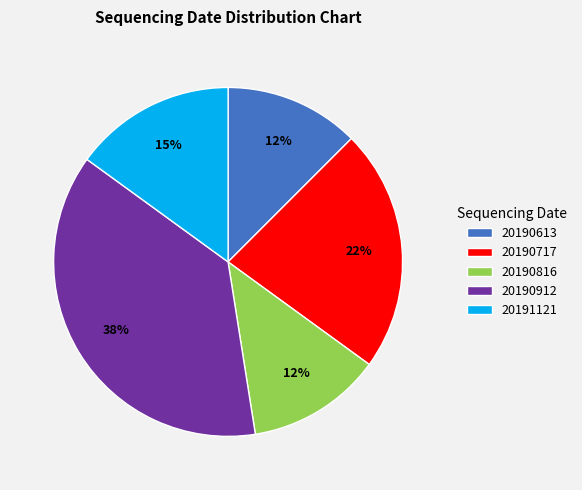

What is the largest slice in the pie chart?

20190912